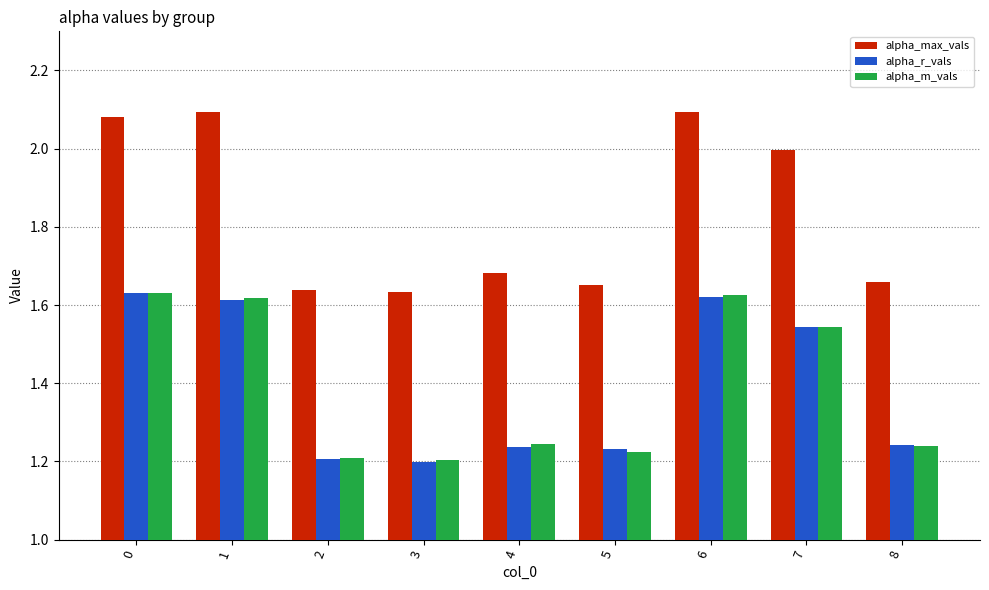

Are the bars grouped side by side (vs. stacked)?

Yes